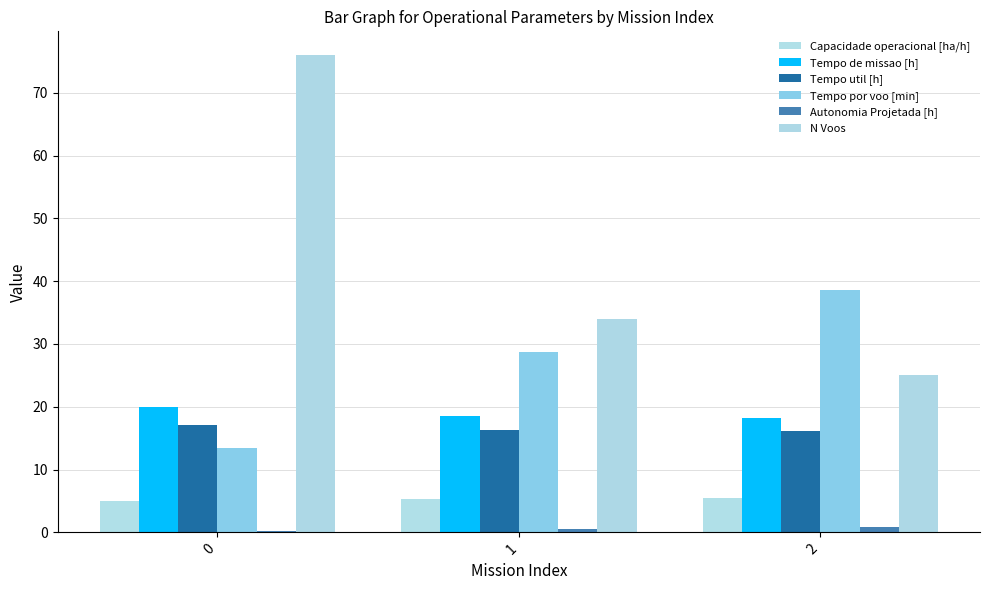

List the labels in order of Tempo de missao [h] value, smallest first.

2, 1, 0